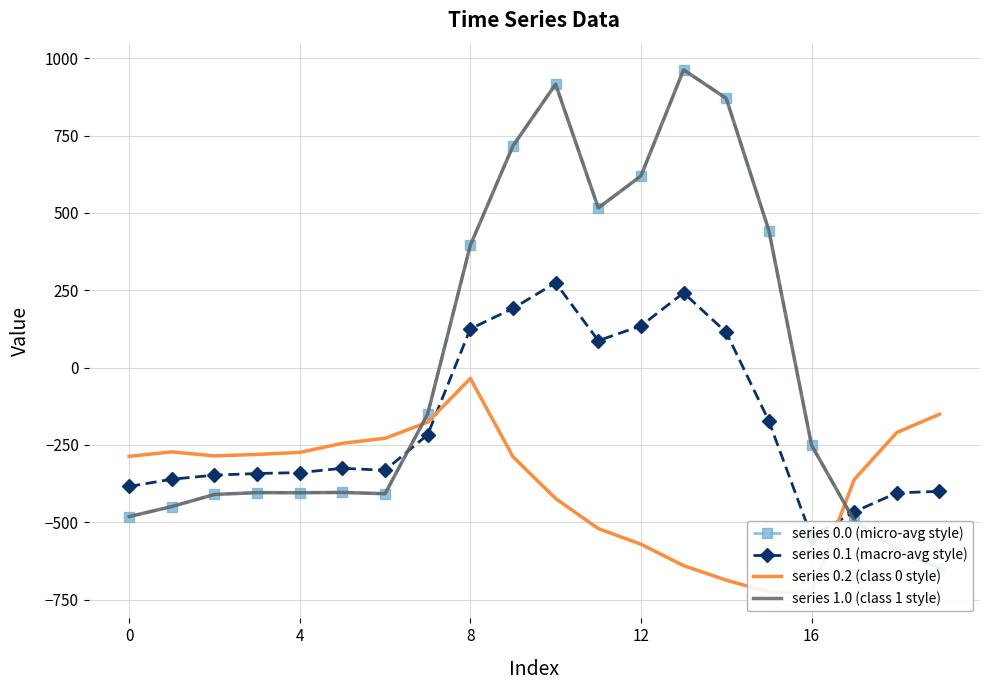

The series 0.2 (class 0 style) series shows -87.0 at 8. True or false?

False